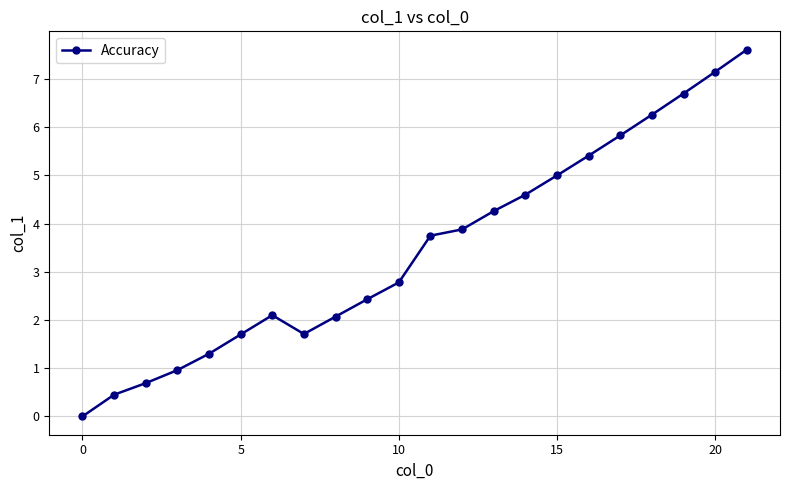

What is the greatest value displayed?

7.6